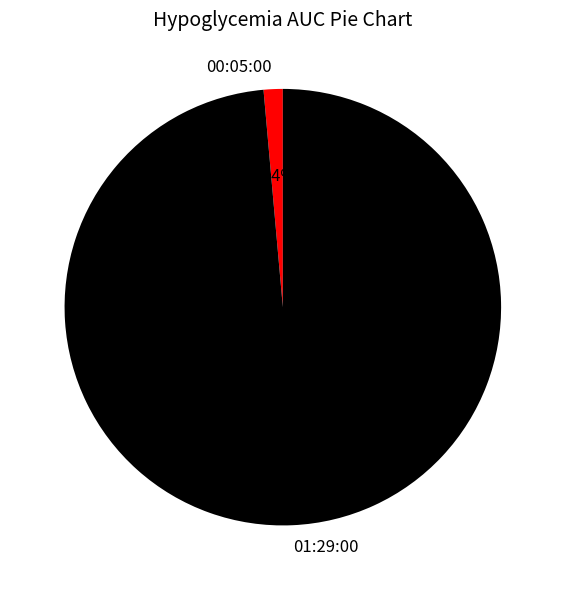

Is there a majority slice in this chart?

Yes